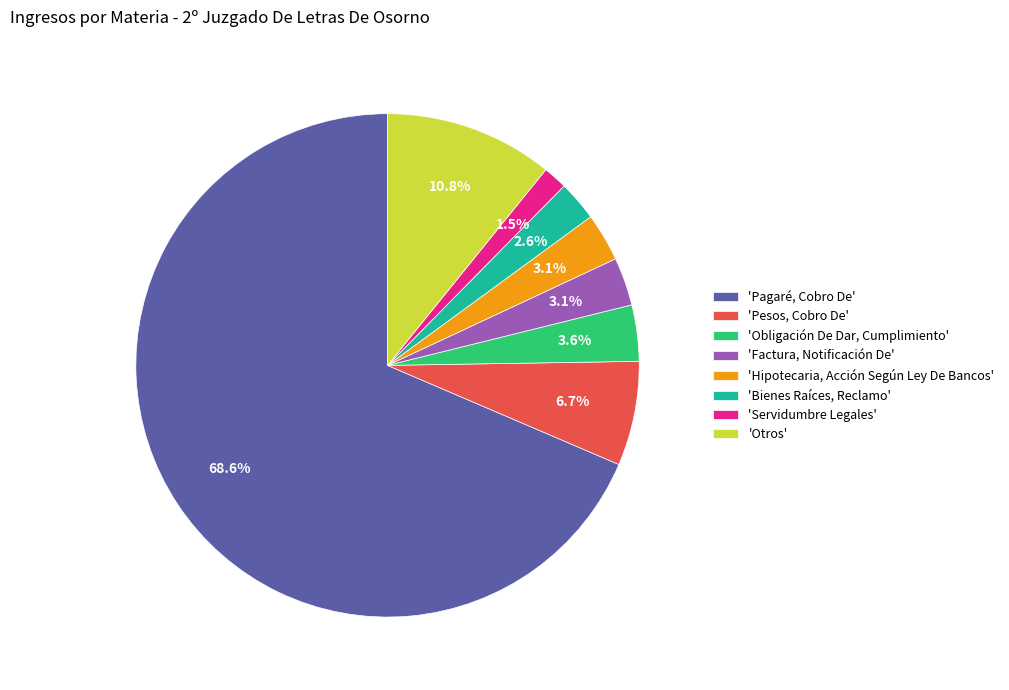

What is the majority slice?

'Pagaré, Cobro De'